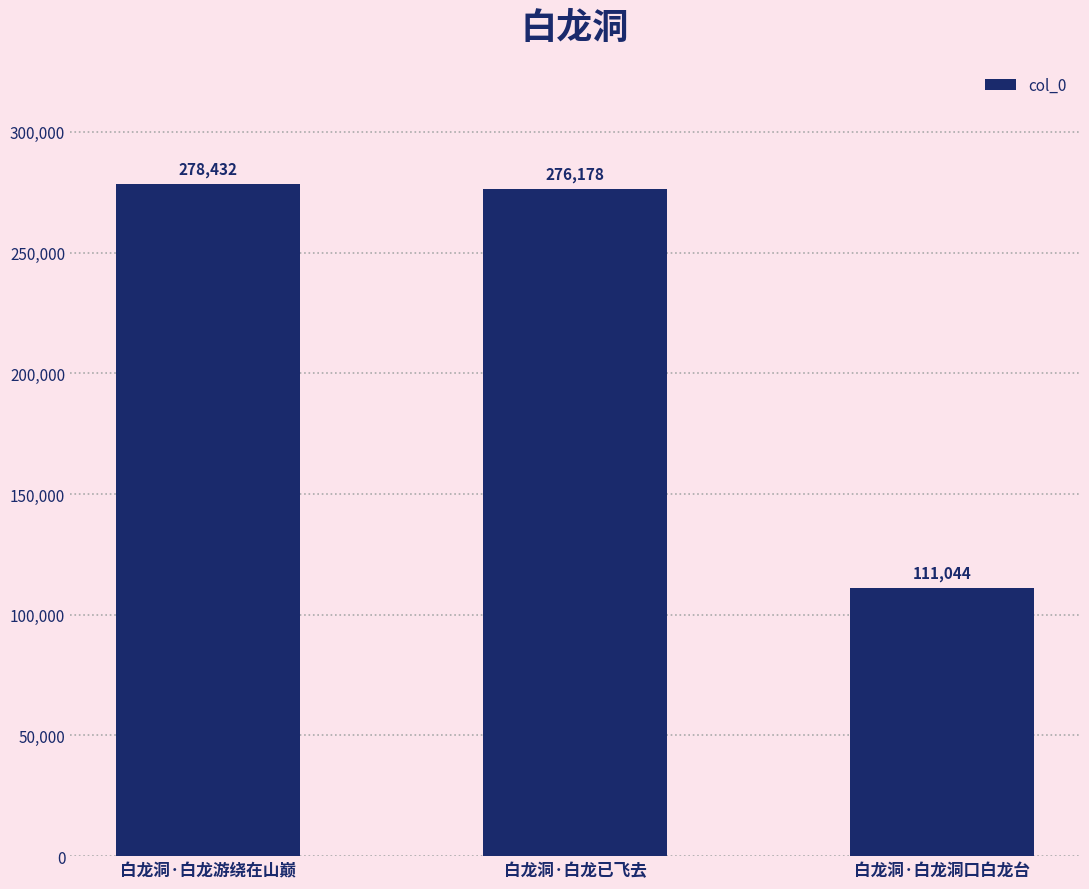

What is the maximum value shown in the chart?

278432